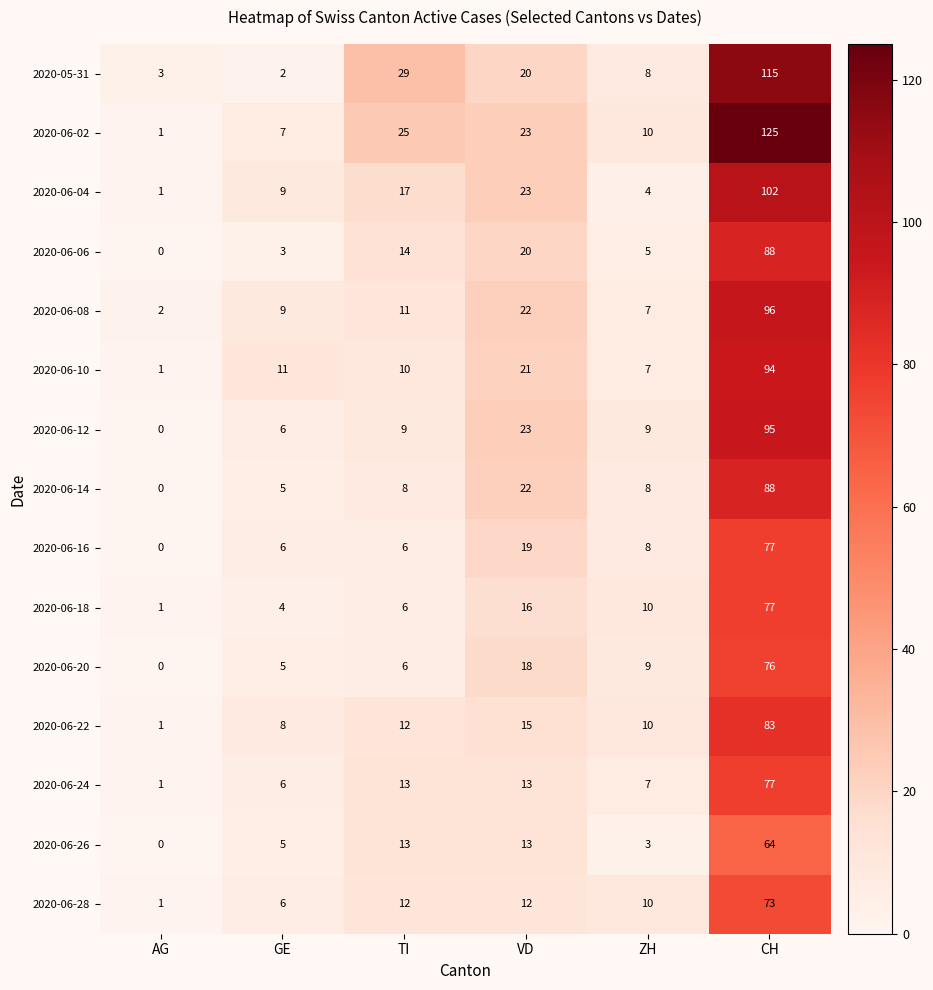

Which series has the largest range (max minus min)?

2020-06-02